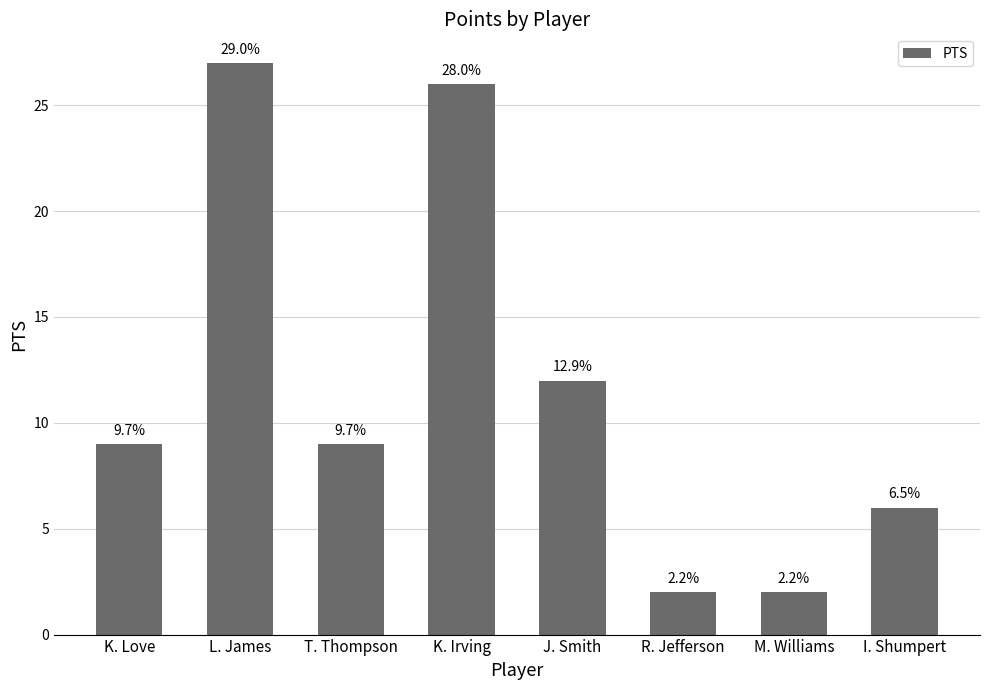

How many bars are there in total?

8